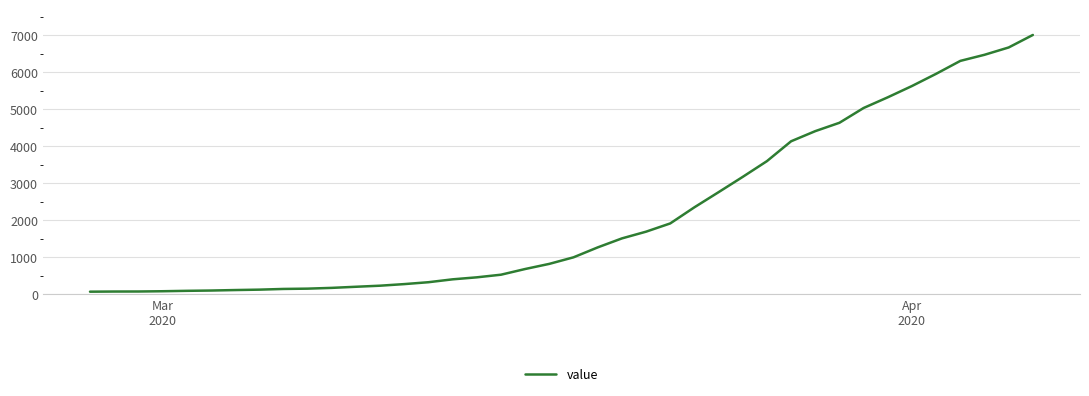

What is the maximum value shown in the chart?

7004